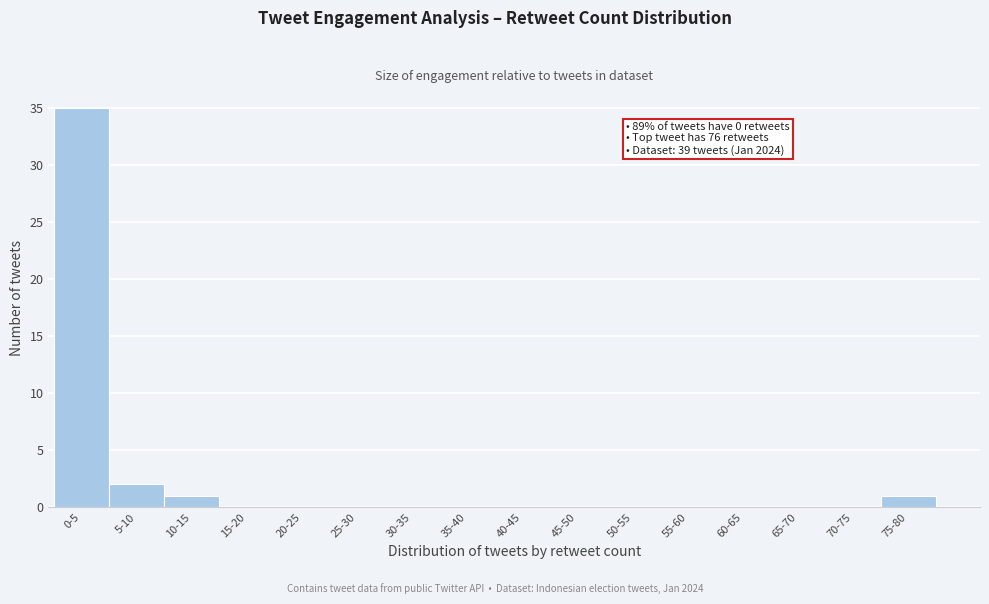

Reading left to right, transcribe all the data shown in this chart.

0-5=35	5-10=2	10-15=1	15-20=0	20-25=0	25-30=0	30-35=0	35-40=0	40-45=0	45-50=0	50-55=0	55-60=0	60-65=0	65-70=0	70-75=0	75-80=1